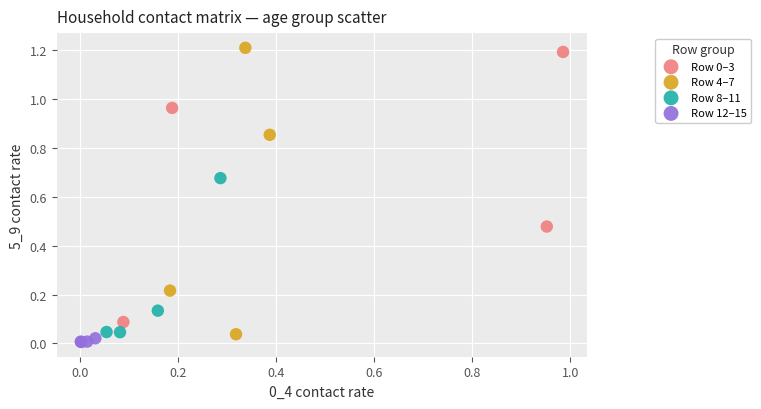

Which series contains the highest Y value?

Row 4–7